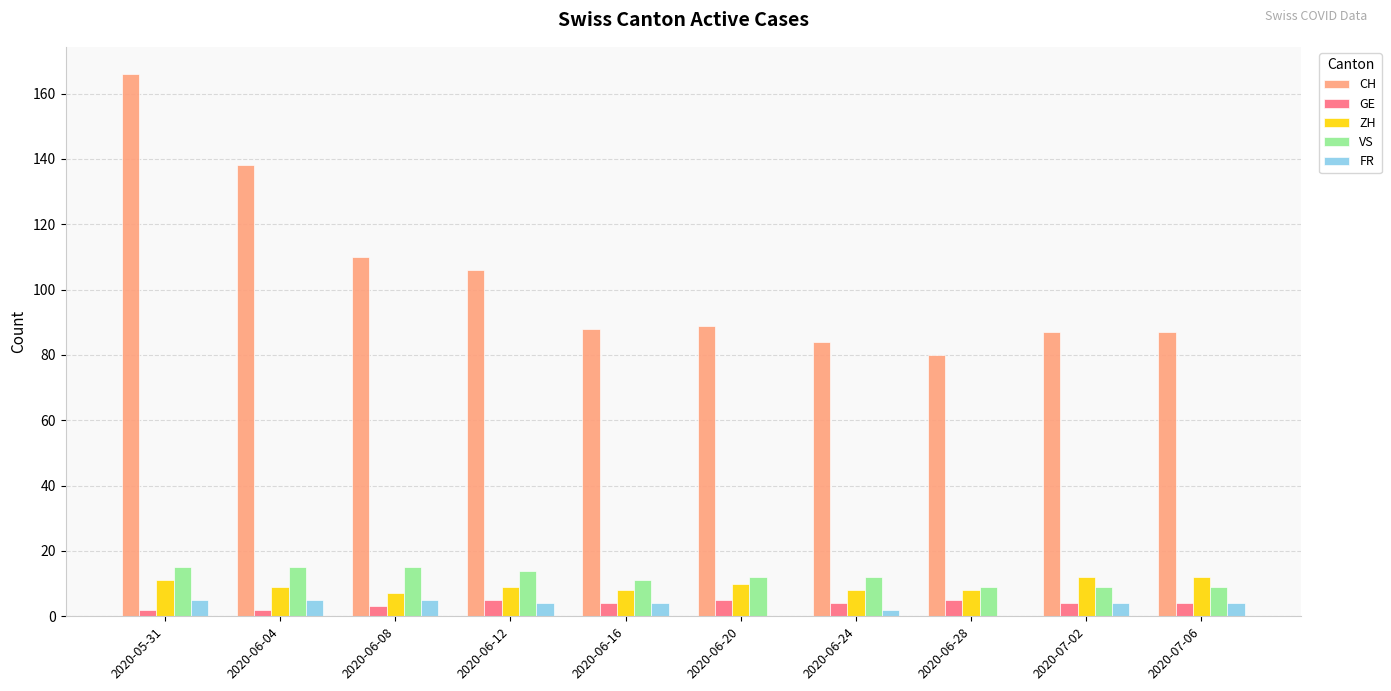

Is the value of ZH at 2020-06-28 greater than the value of FR at 2020-05-31?

Yes